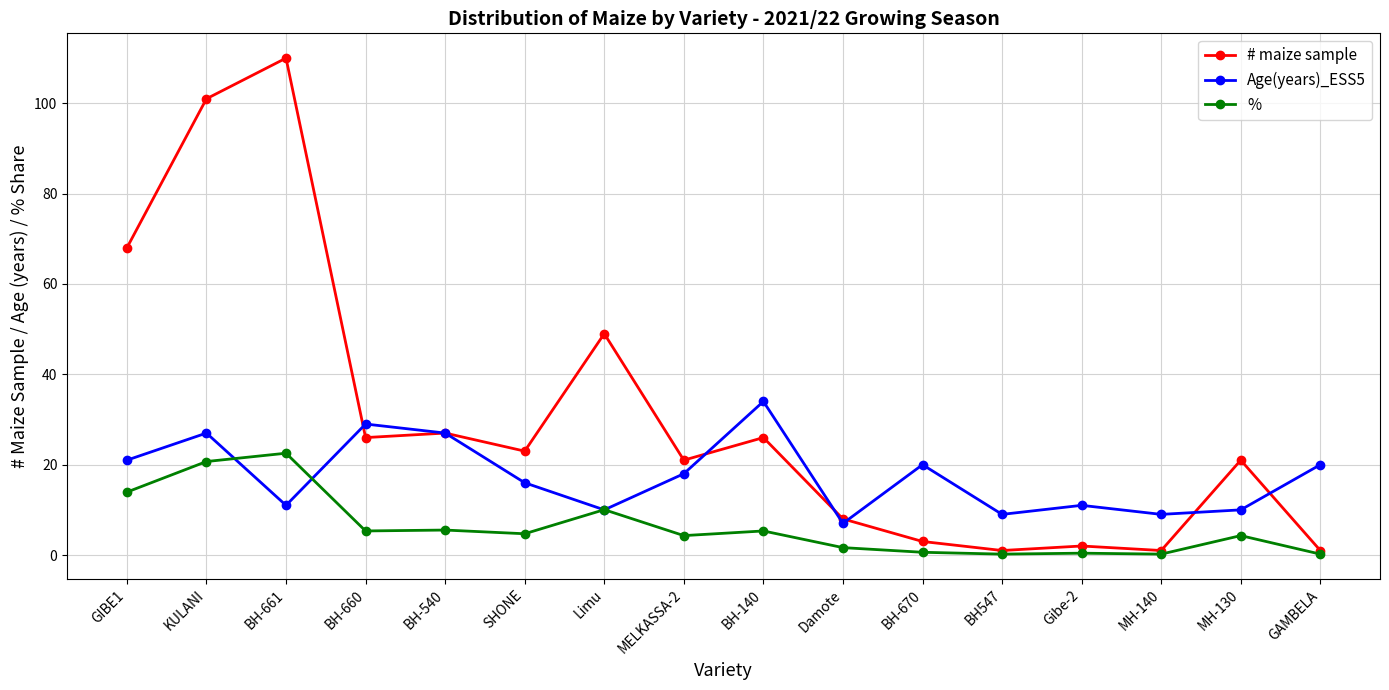

How many lines are shown in the chart?

3